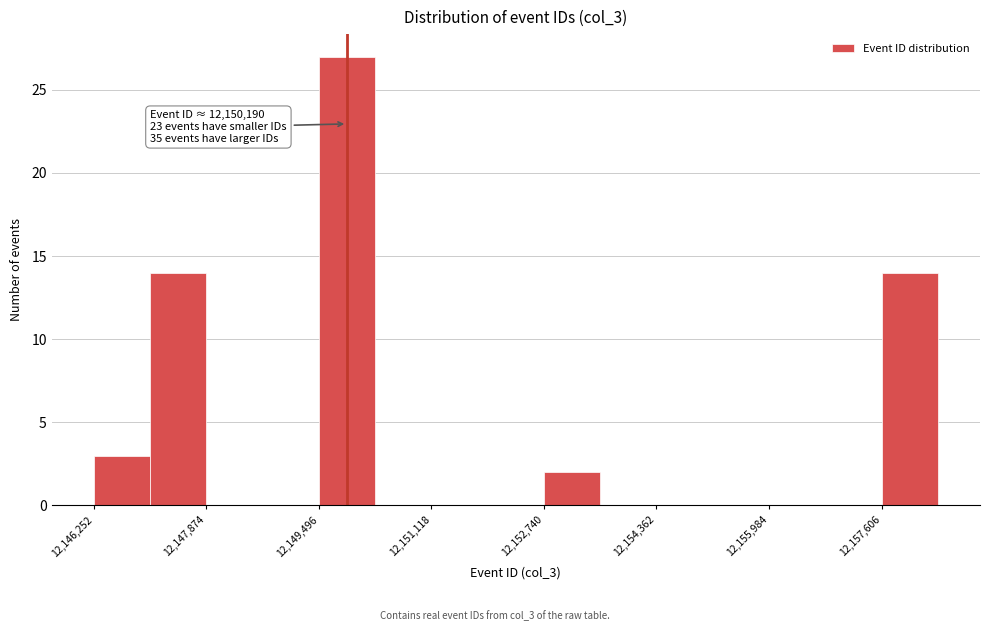

Over which range of the x-axis is the bar tallest?

12149400 to 12150400